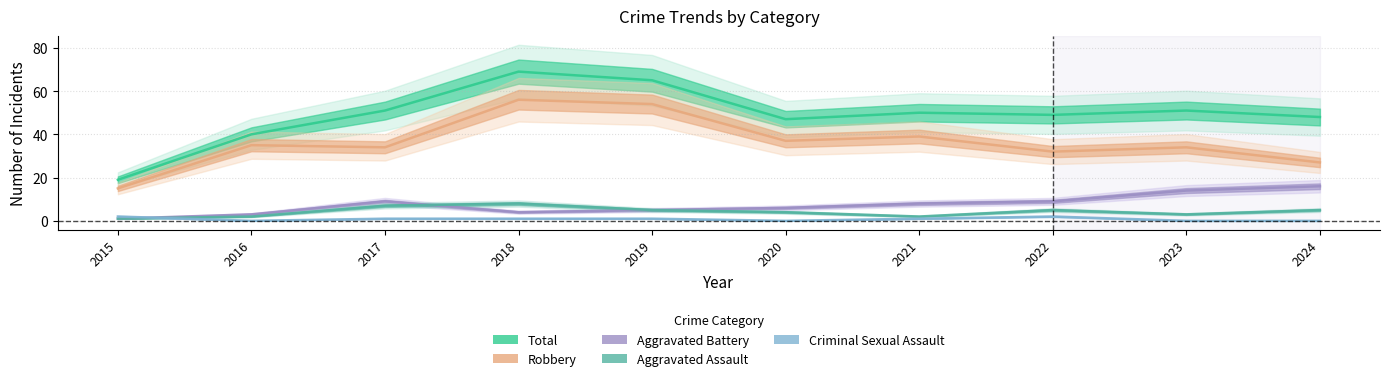

Which has a higher value, 2024 or 2023?

2023